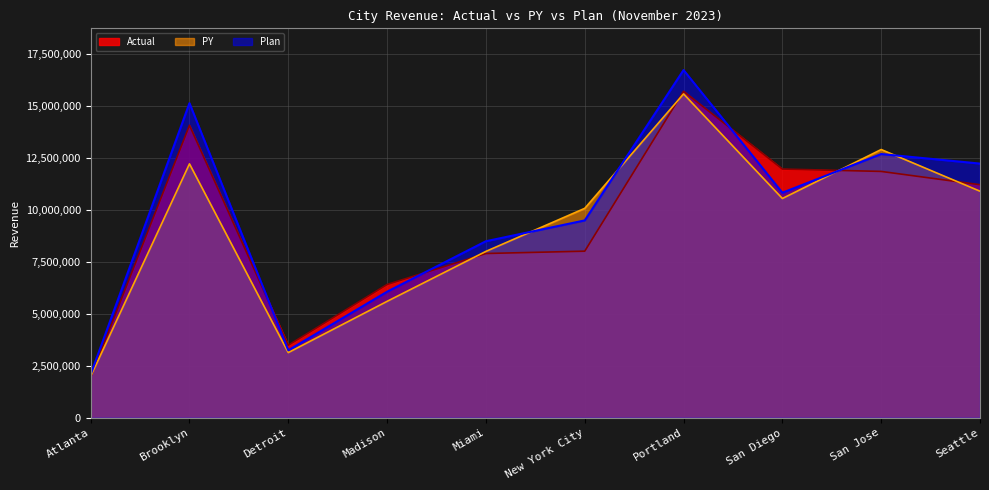

How many lines are shown in the chart?

3